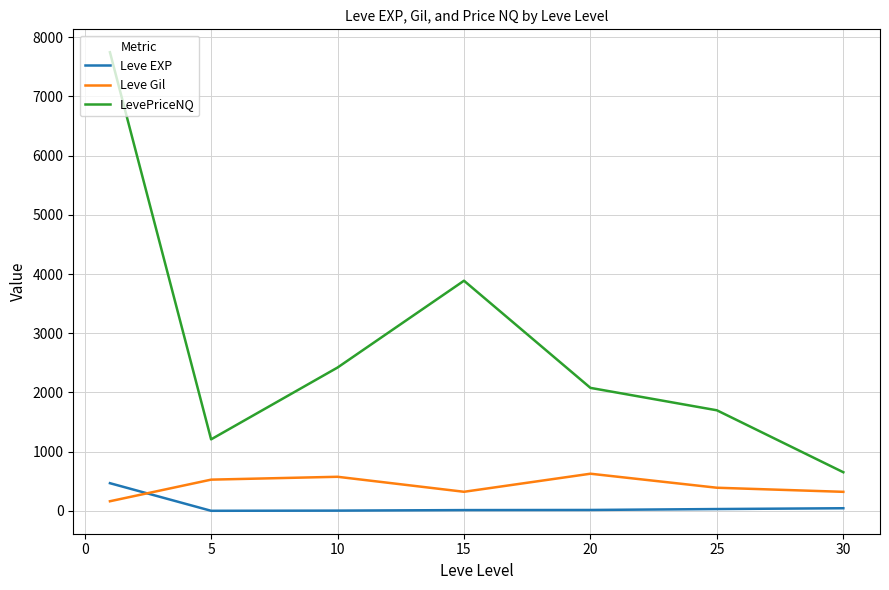

What is the difference between the second highest and second lowest values in the Leve Gil series?

254.2